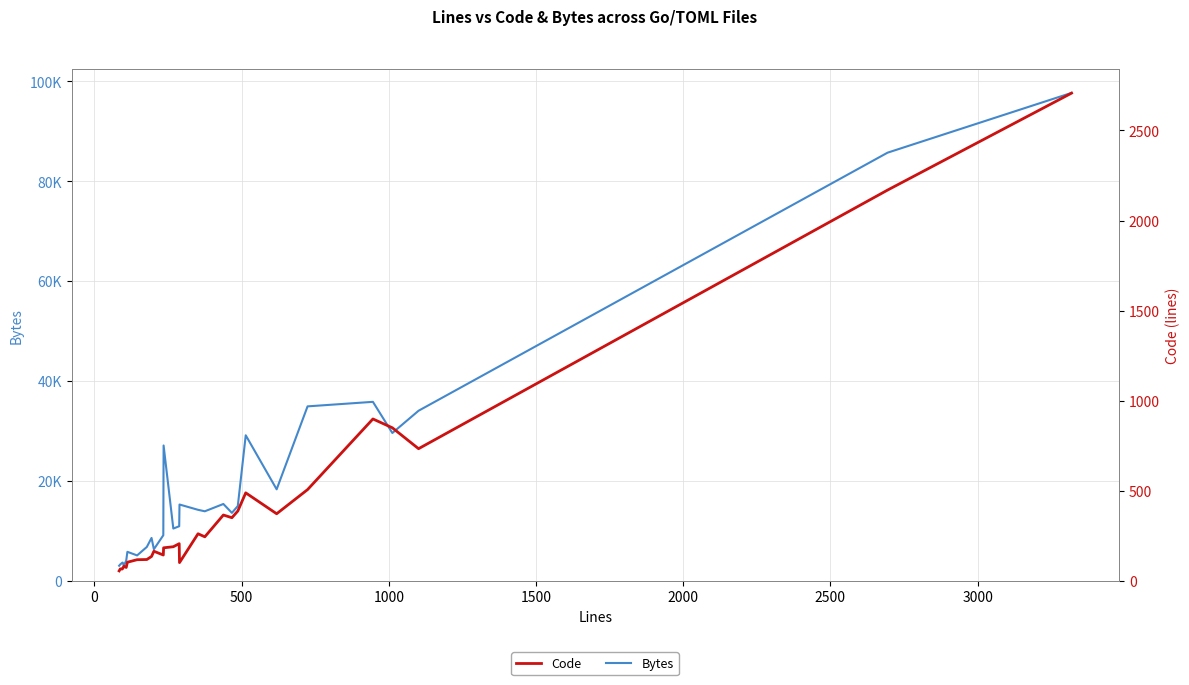

What is the greatest value displayed?

97704